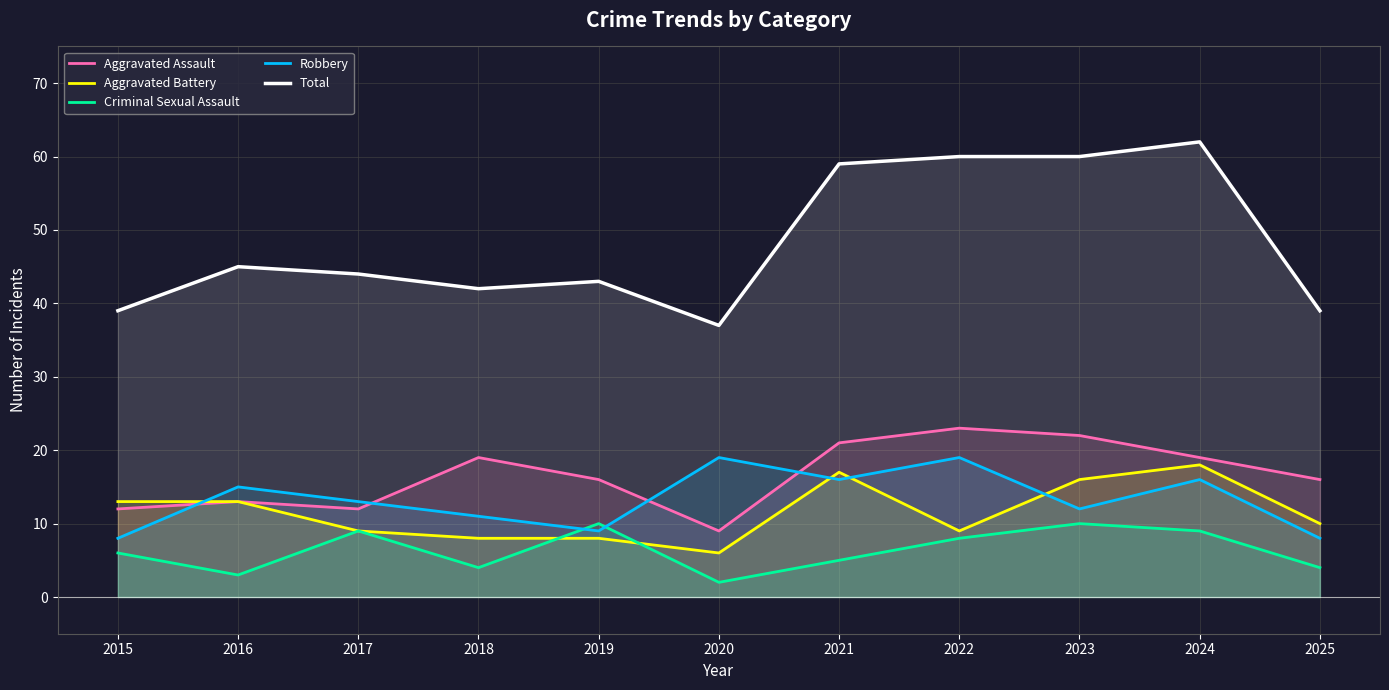

How many values in the Total series exceed 44?

5